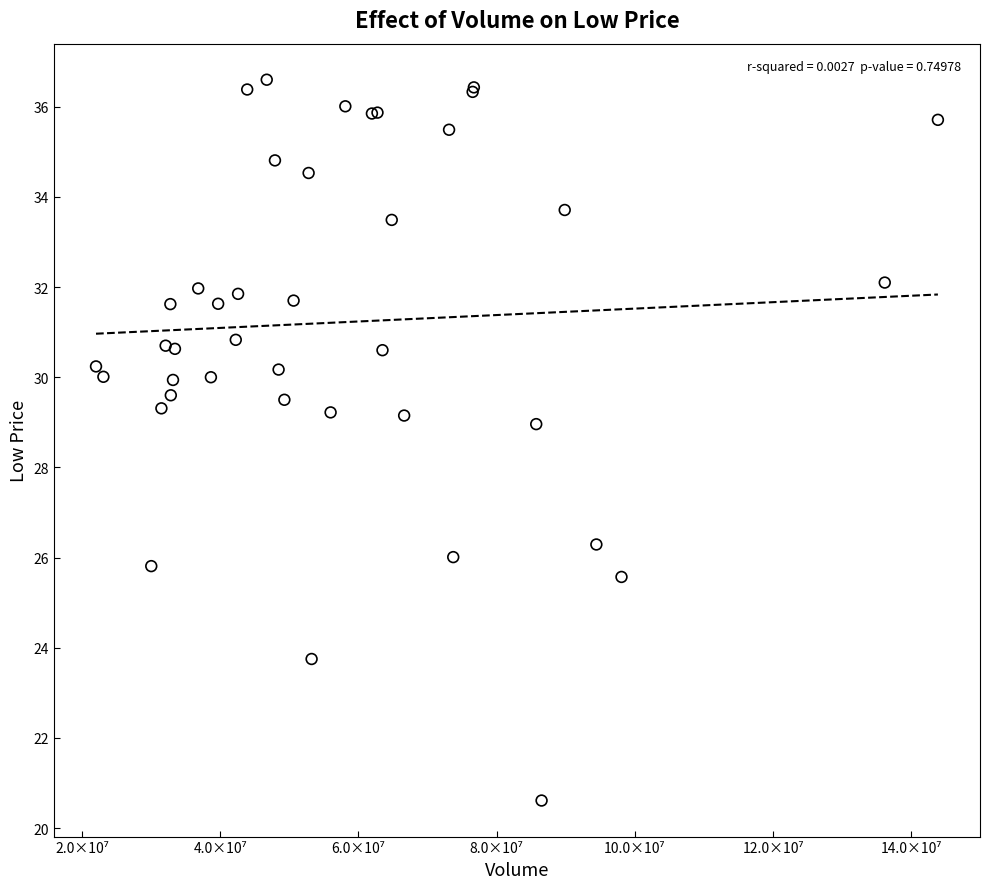

What Y value in the scatter plot is closest to 28?

29.0